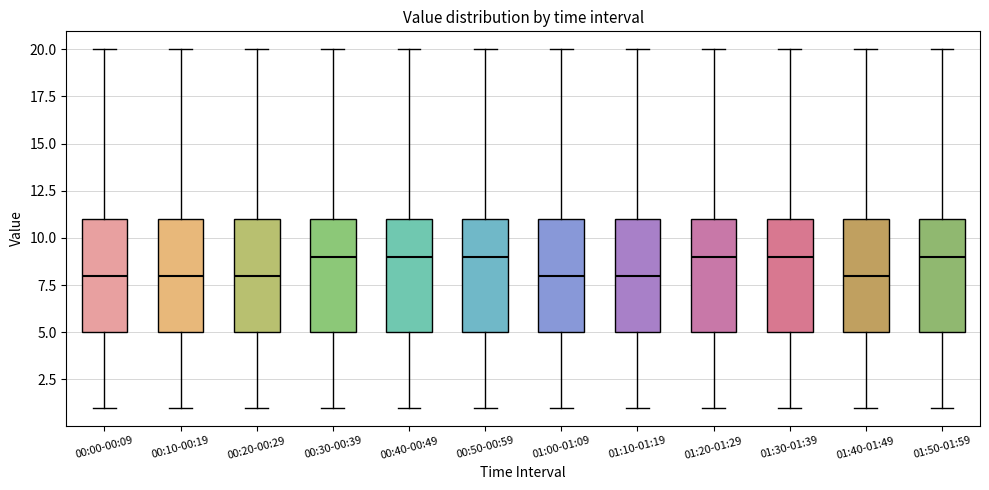

Reading left to right, transcribe this box plot: for each box, give where its median line is, the range the box spans, and where its two whiskers end, as read against the y-axis. The values are not printed on the chart, so give them approximately, as read against the axis.

00:00-00:09: median 8, box 5 to 11, whiskers 1 to 20
00:10-00:19: median 8, box 5 to 11, whiskers 1 to 20
00:20-00:29: median 8, box 5 to 11, whiskers 1 to 20
00:30-00:39: median 9, box 5 to 11, whiskers 1 to 20
00:40-00:49: median 9, box 5 to 11, whiskers 1 to 20
00:50-00:59: median 9, box 5 to 11, whiskers 1 to 20
01:00-01:09: median 8, box 5 to 11, whiskers 1 to 20
01:10-01:19: median 8, box 5 to 11, whiskers 1 to 20
01:20-01:29: median 9, box 5 to 11, whiskers 1 to 20
01:30-01:39: median 9, box 5 to 11, whiskers 1 to 20
01:40-01:49: median 8, box 5 to 11, whiskers 1 to 20
01:50-01:59: median 9, box 5 to 11, whiskers 1 to 20